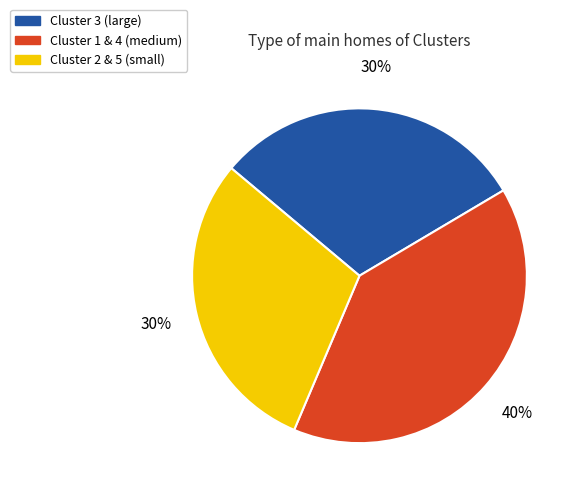

Is there a majority slice in this chart?

No